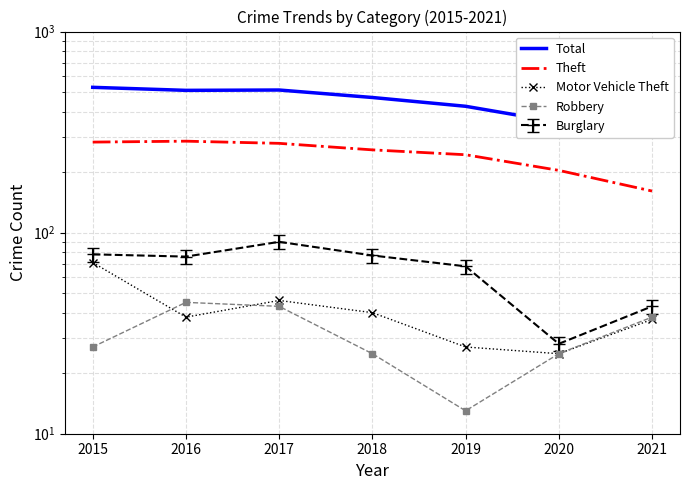

What is the sum of all Motor Vehicle Theft values?

284